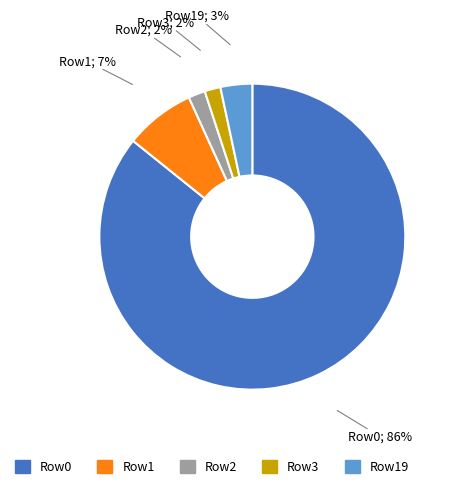

Is there a majority slice in this chart?

Yes